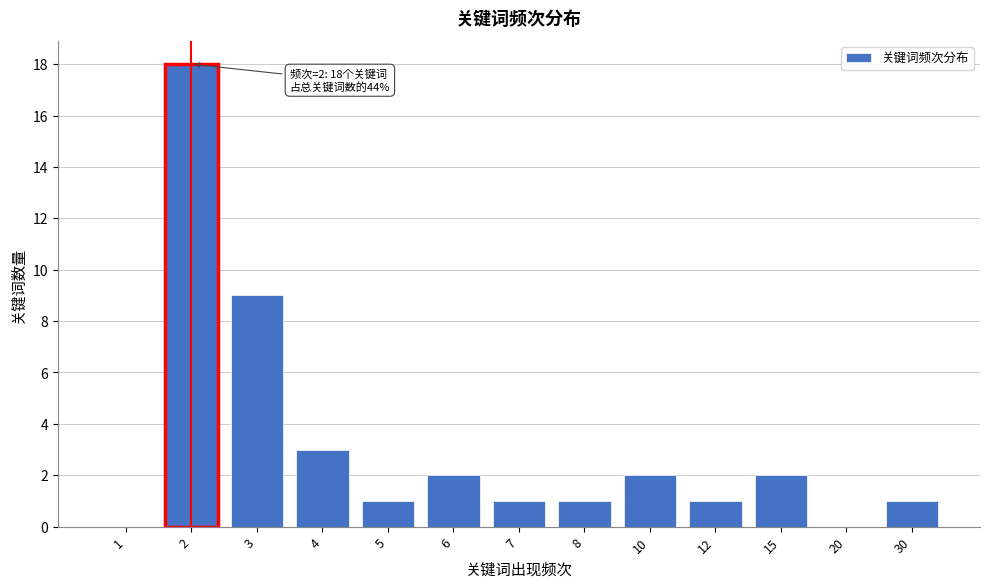

Reading right to left, what are all the values shown in this chart?

30=1	20=0	15=2	12=1	10=2	8=1	7=1	6=2	5=1	4=3	3=9	2=18	1=0